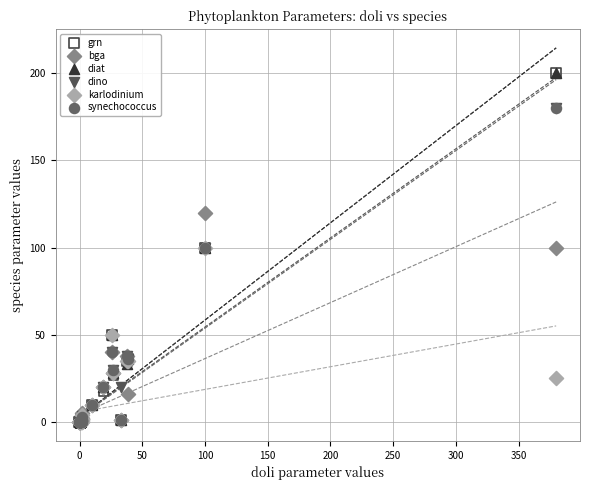

What are all the series names shown in the legend?

grn, bga, diat, dino, karlodinium, synechococcus